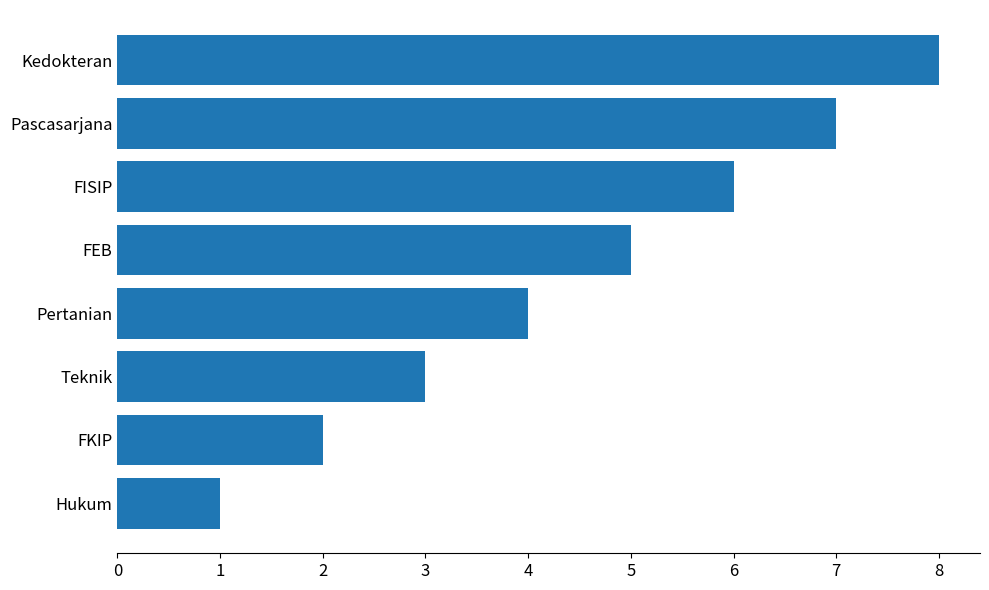

List the labels in order of value, smallest first.

Hukum, FKIP, Teknik, Pertanian, FEB, FISIP, Pascasarjana, Kedokteran